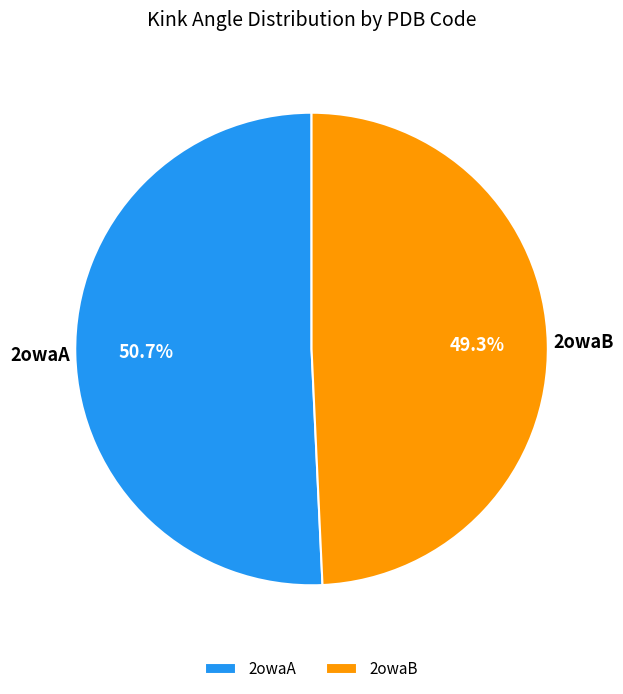

Is it true that 2owaA is 1% of the pie?

False